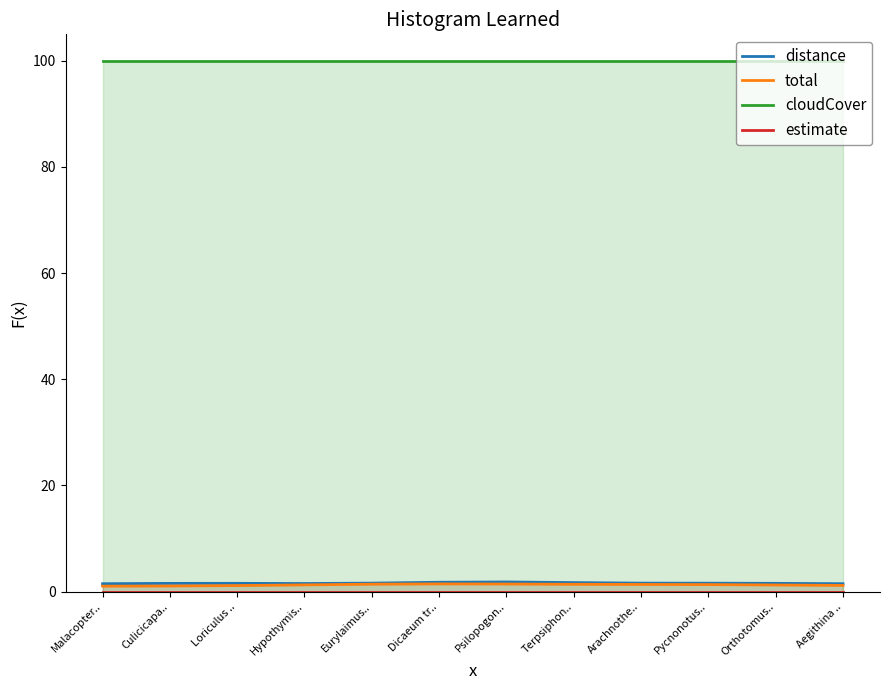

True or false: estimate and total intersect in this chart.

False